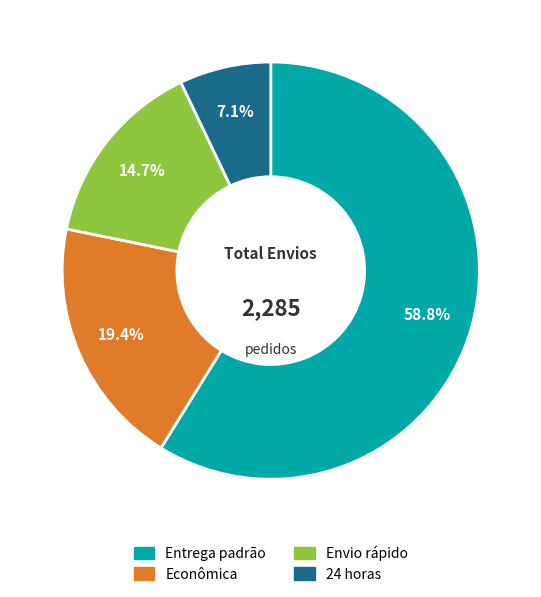

What percentage is the Econômica slice, to the nearest percent?

19%